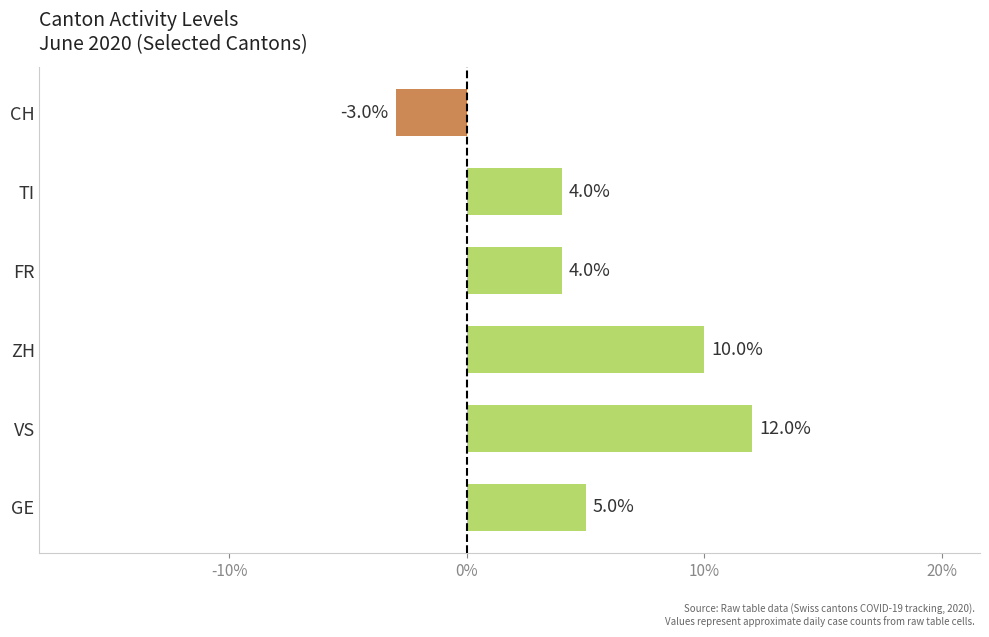

At which category does the chart reach its minimum across all series?

CH